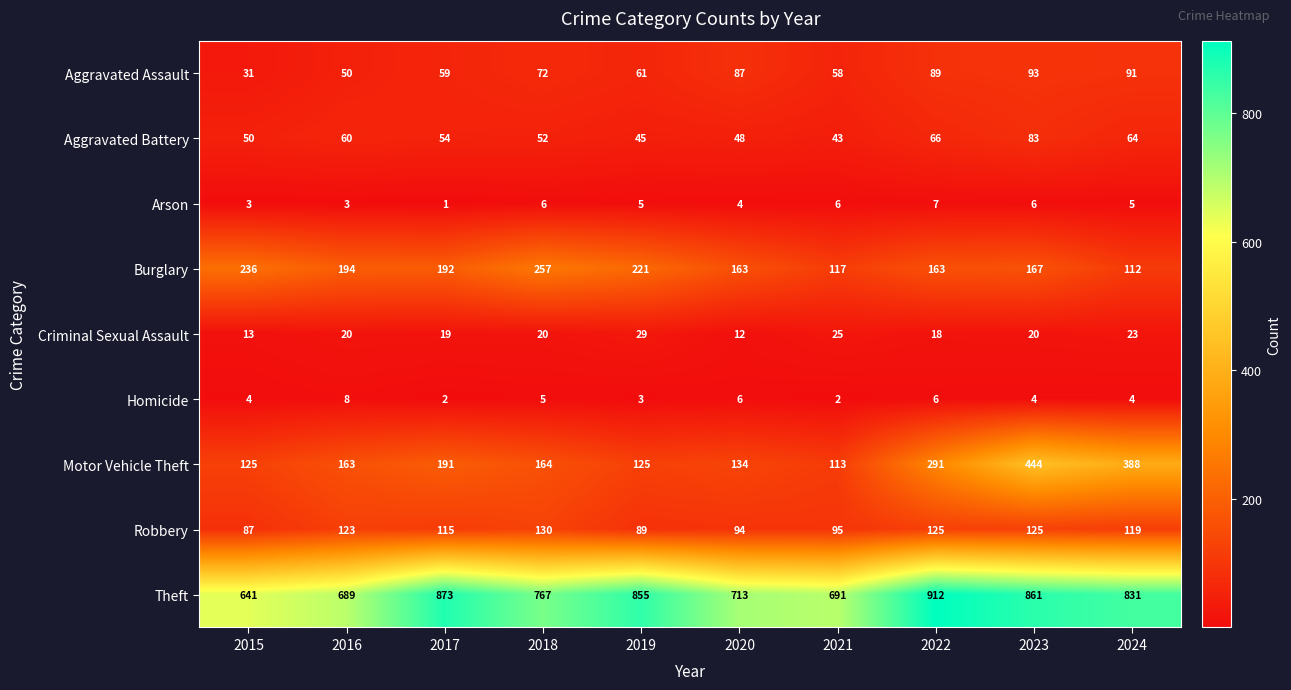

The Aggravated Assault series shows 149 at 2023. True or false?

False